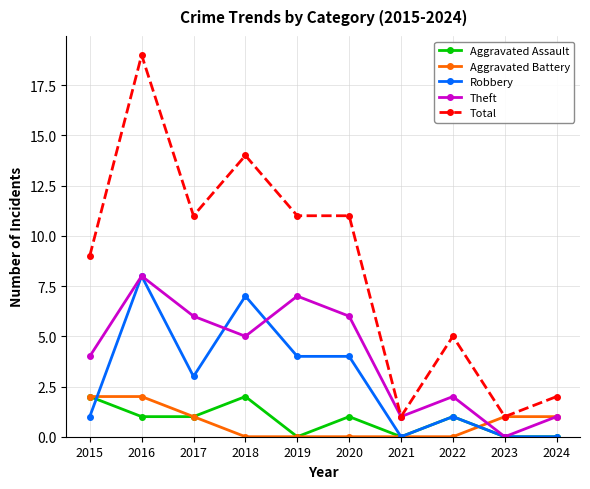

At which category is the sum across all series the highest?

2016